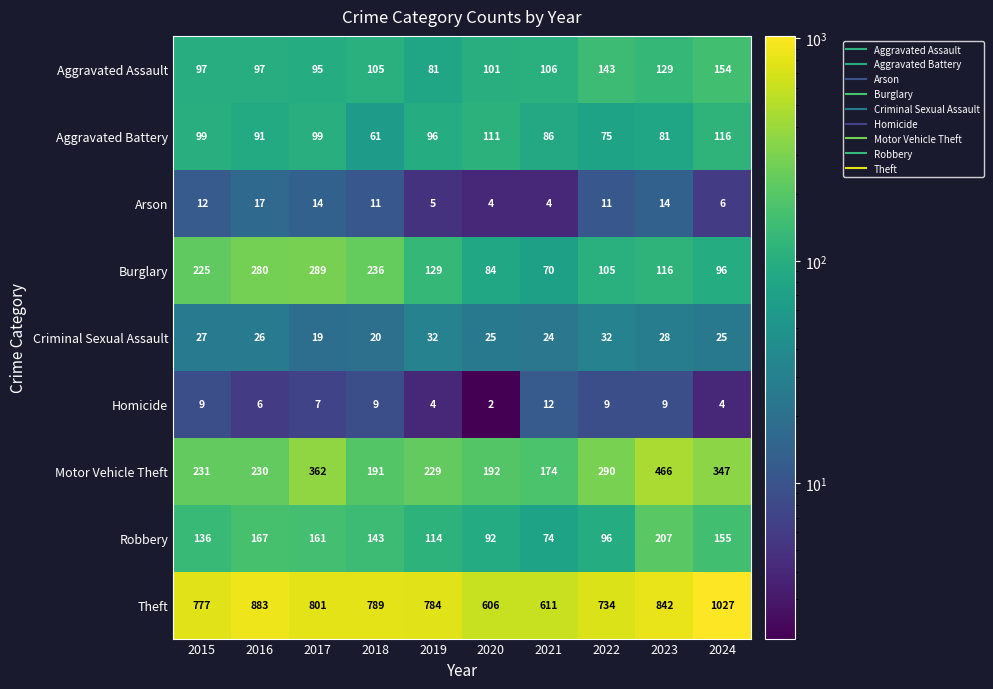

At which category is the sum across all series the highest?

2024